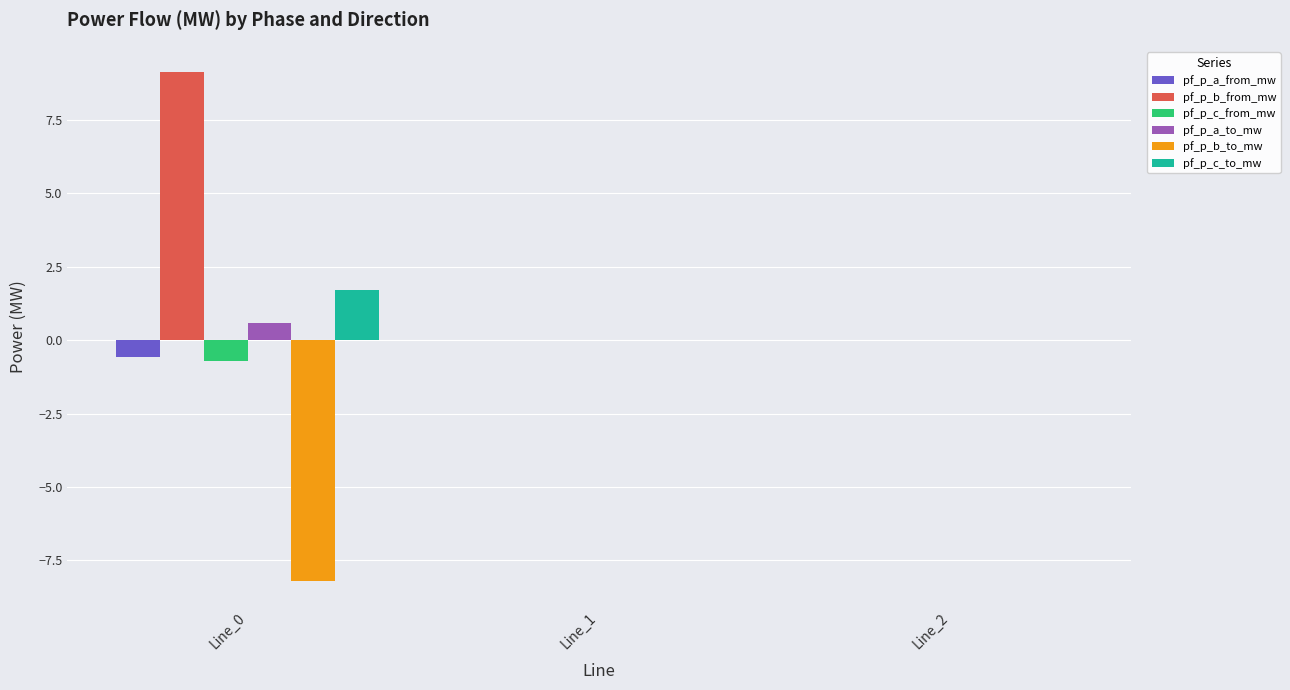

What are all the series names shown in the legend?

pf_p_a_from_mw, pf_p_b_from_mw, pf_p_c_from_mw, pf_p_a_to_mw, pf_p_b_to_mw, pf_p_c_to_mw